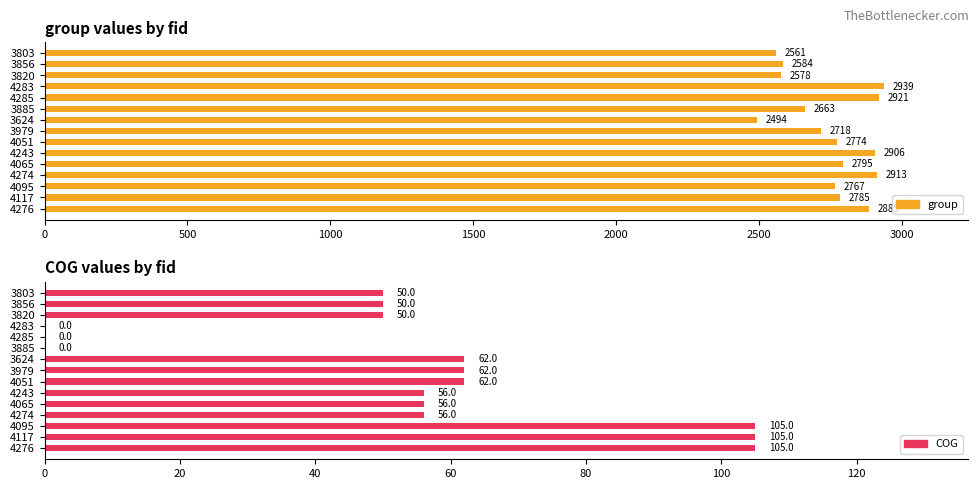

How many bars are there in total?

30